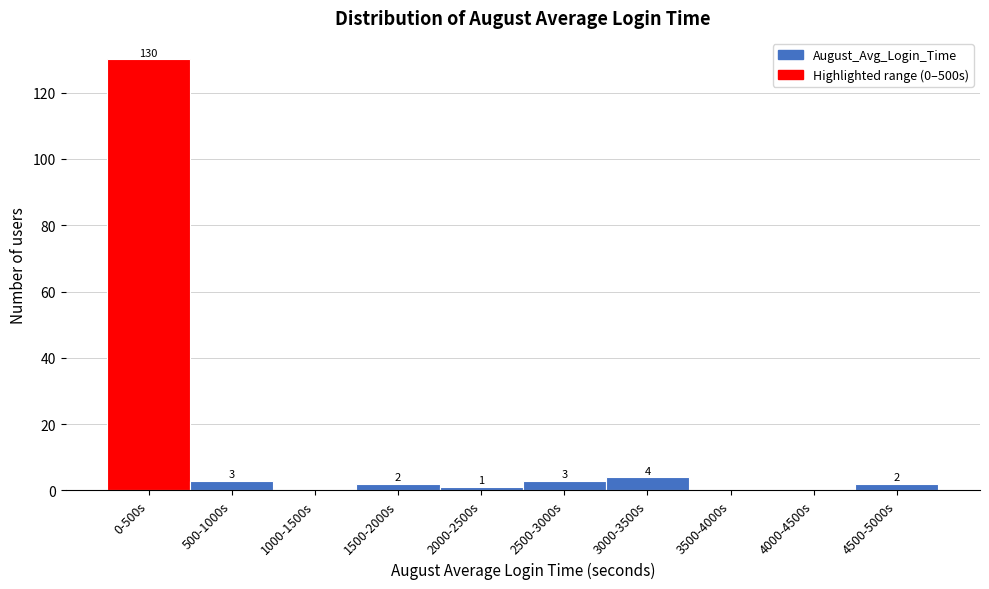

Reading left to right, extract all data points from this chart.

0-500s=130	500-1000s=3	1000-1500s=0	1500-2000s=2	2000-2500s=1	2500-3000s=3	3000-3500s=4	3500-4000s=0	4000-4500s=0	4500-5000s=2